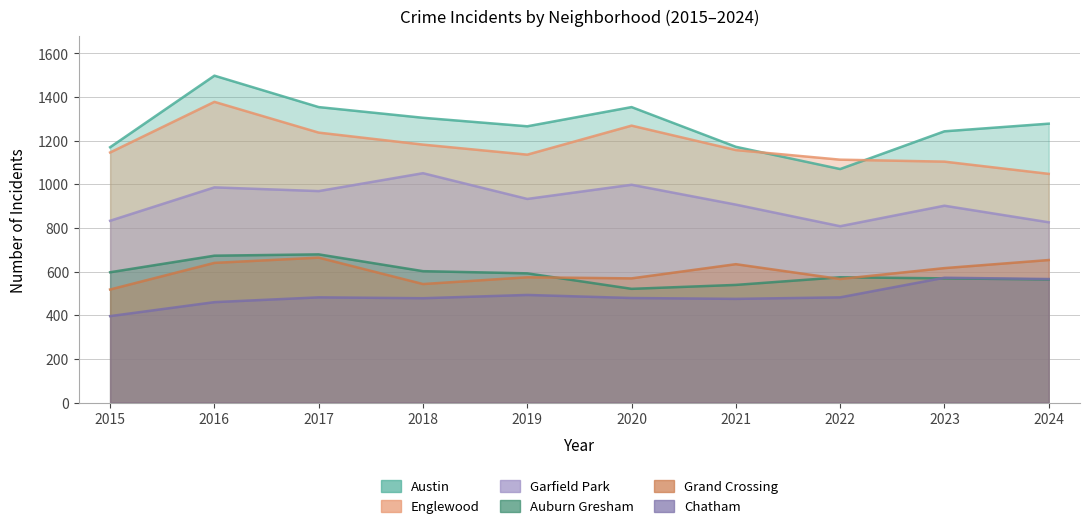

What is the maximum value for Englewood?

1378